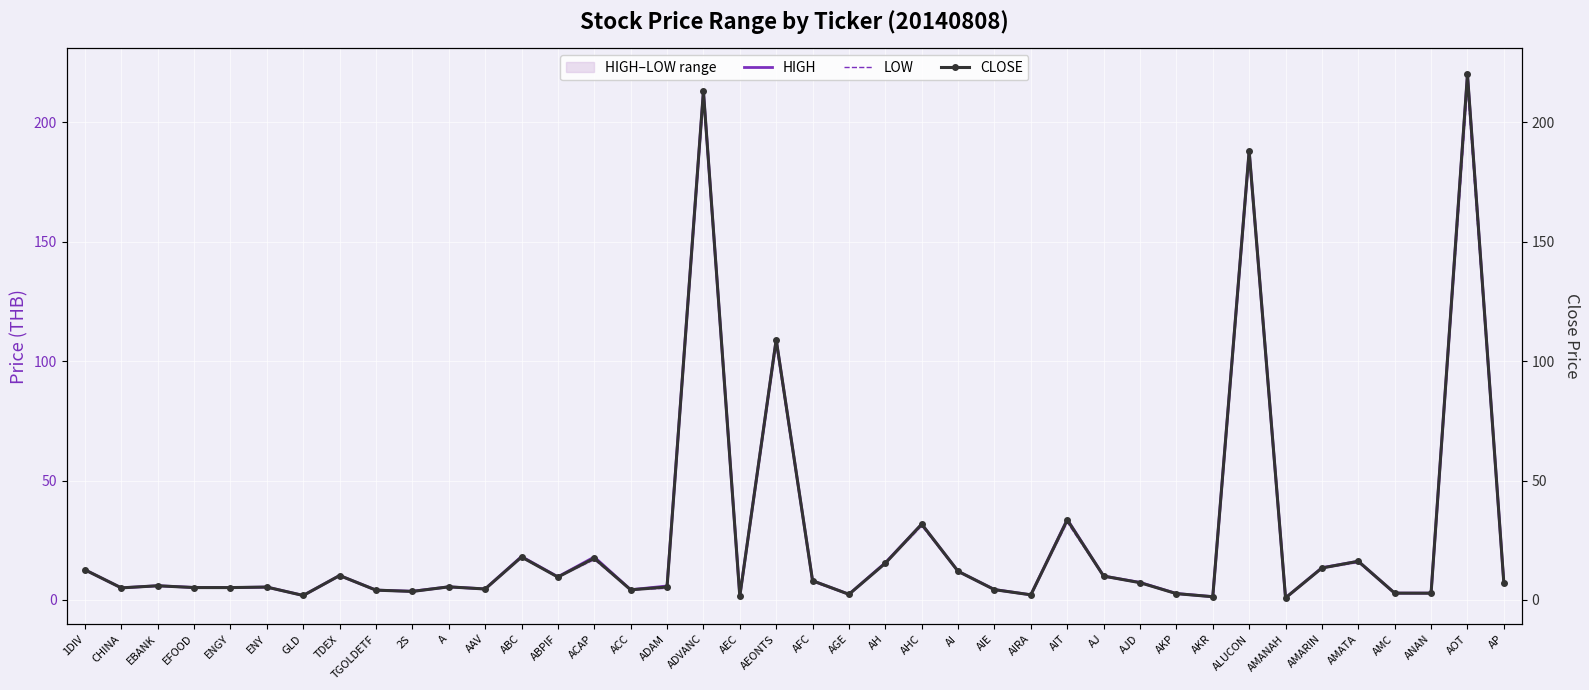

Is it true that CLOSE equals 8.1 at AFC?

True